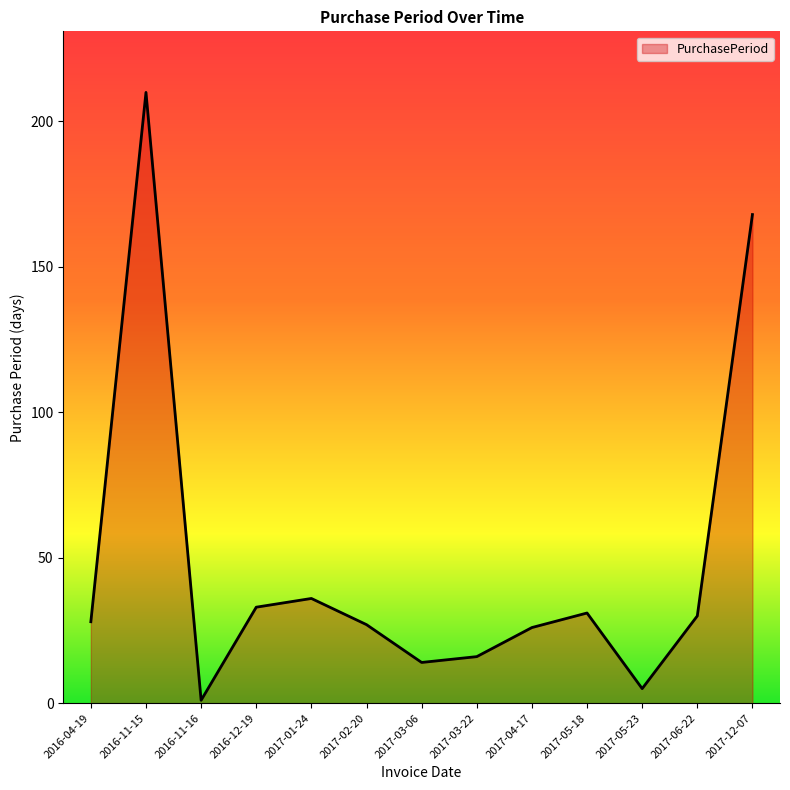

Reading right to left, list all the values displayed in this chart.

168	30	5	31	26	16	14	27	36	33	1	210	28